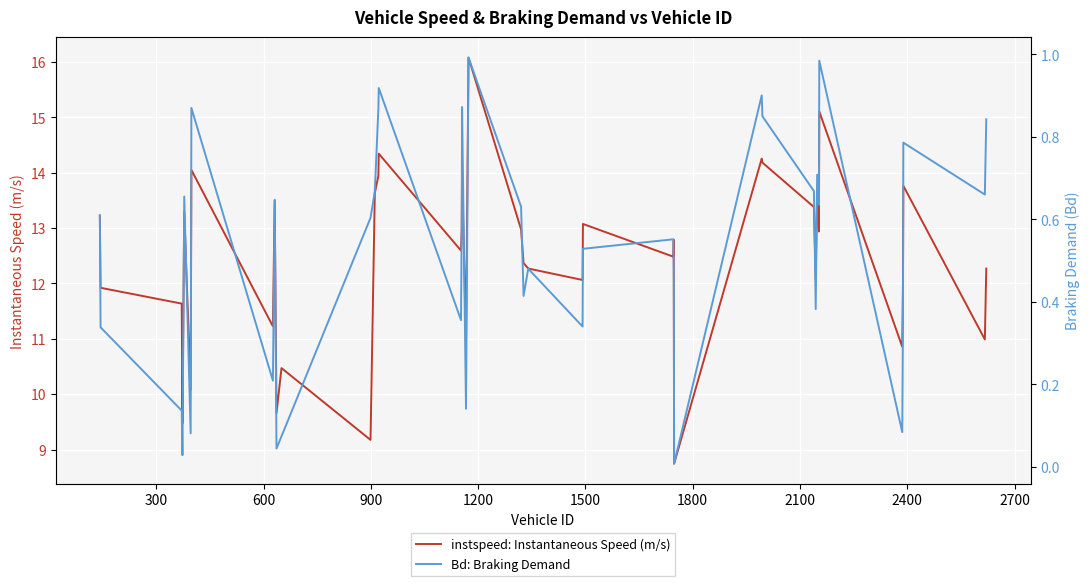

What is the maximum value for instspeed: Instantaneous Speed (m/s)?

16.1